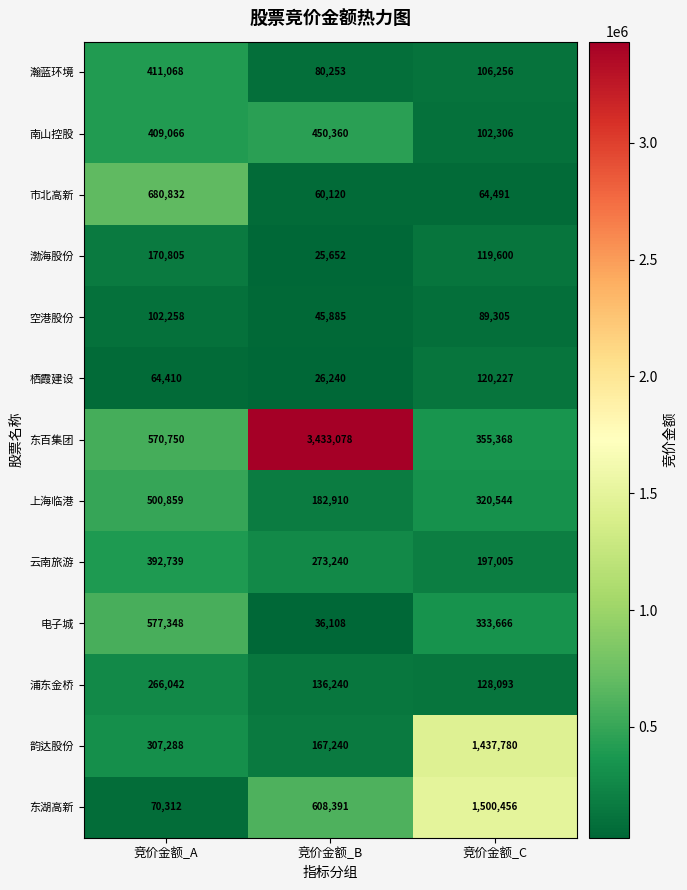

How many series are shown in this chart?

13